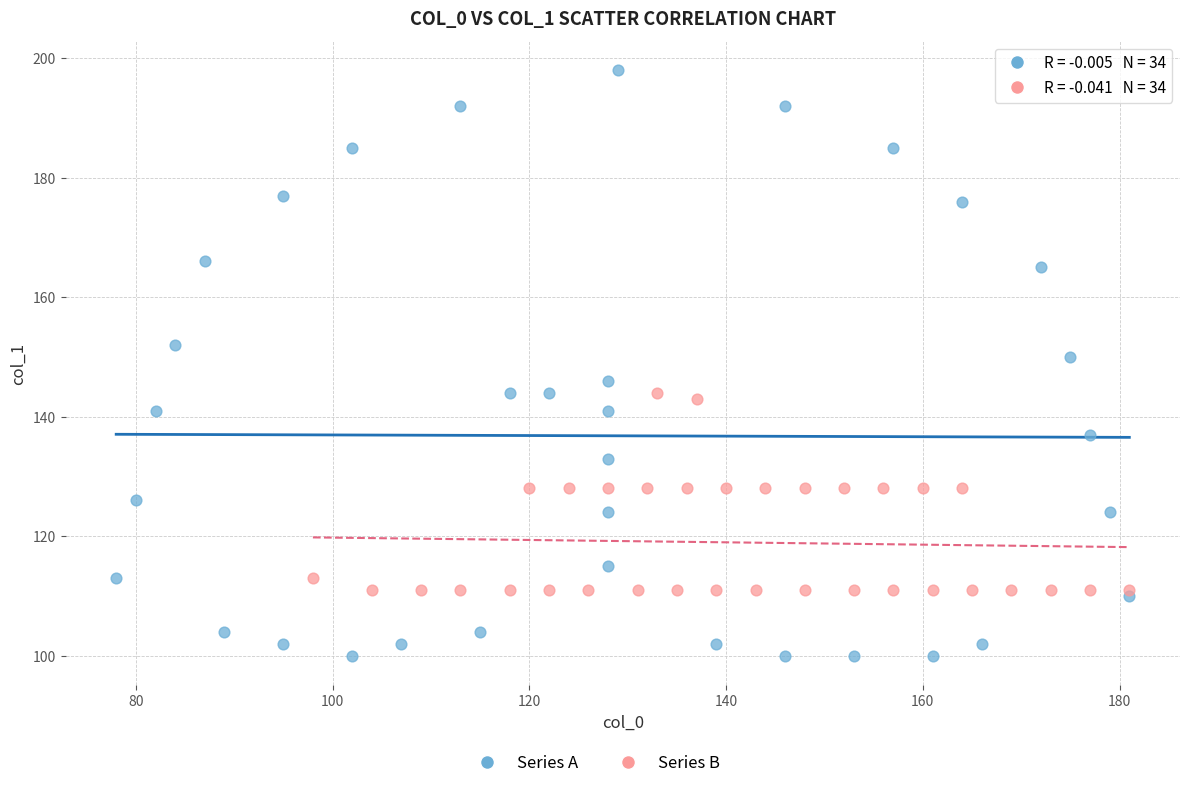

Which series reaches the minimum Y coordinate?

Series A